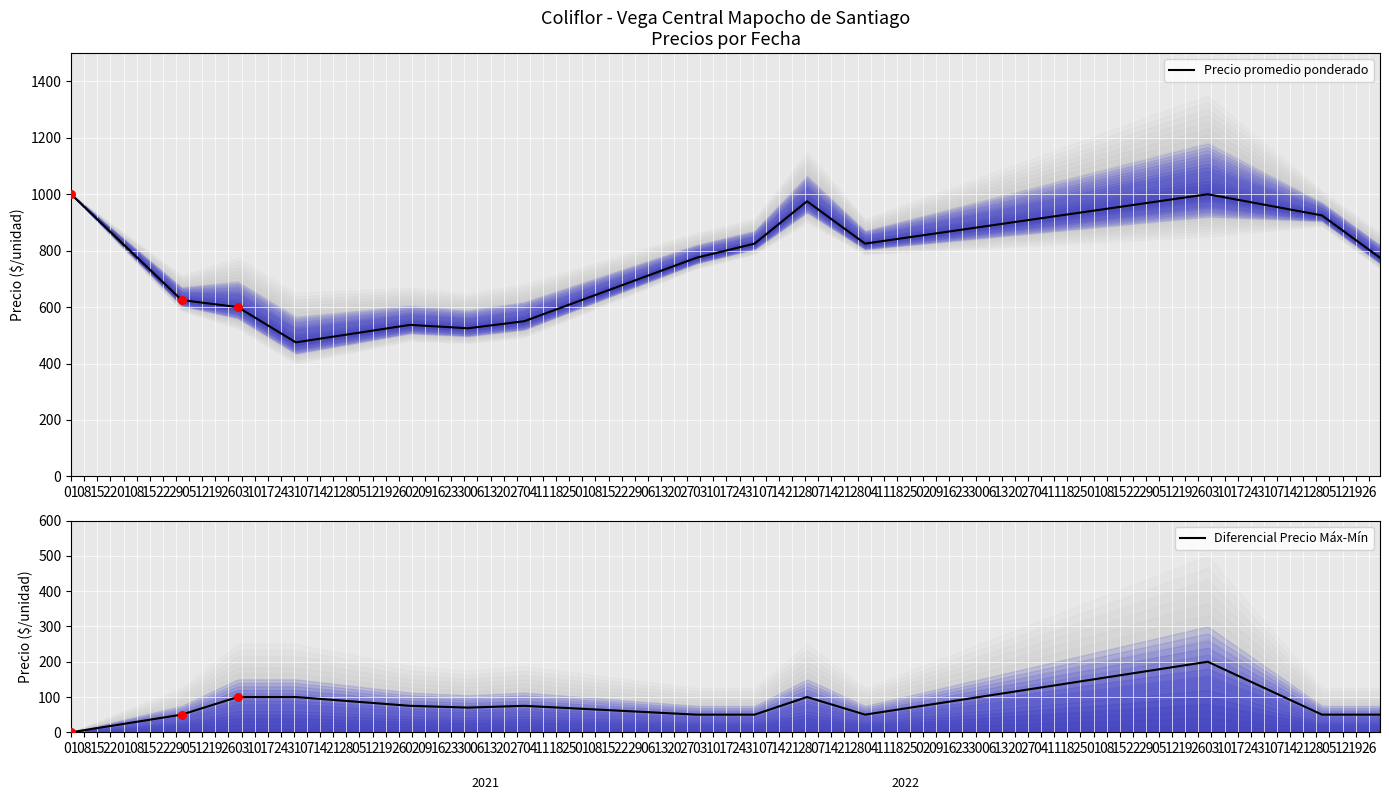

What are all the series names shown in the legend?

Precio promedio ponderado, Diferencial Precio Máx-Mín